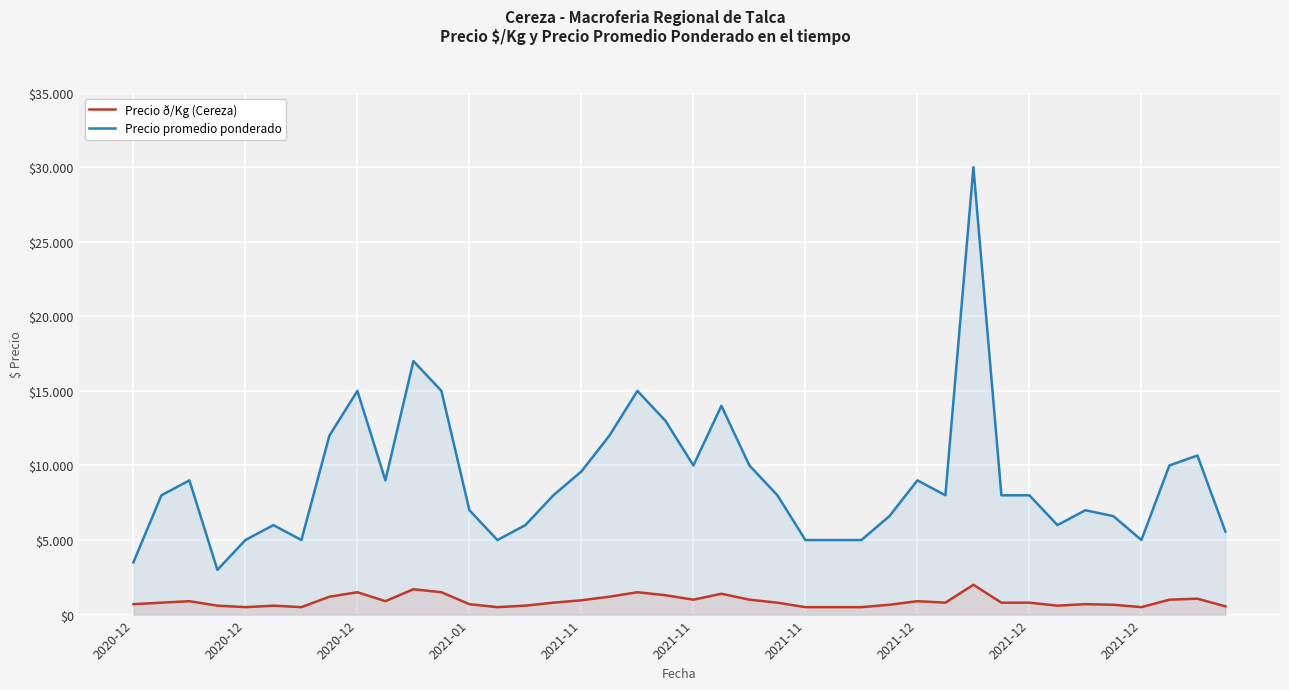

Count the number of data series in this chart.

2